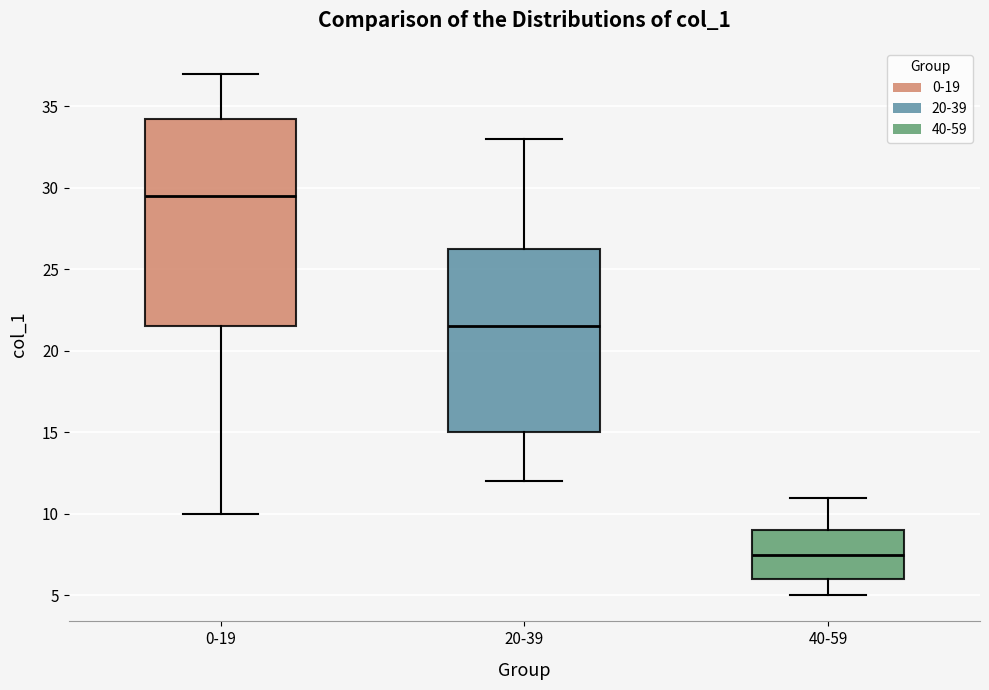

Comparing the boxes themselves (not the whiskers), which one is the tallest?

0-19